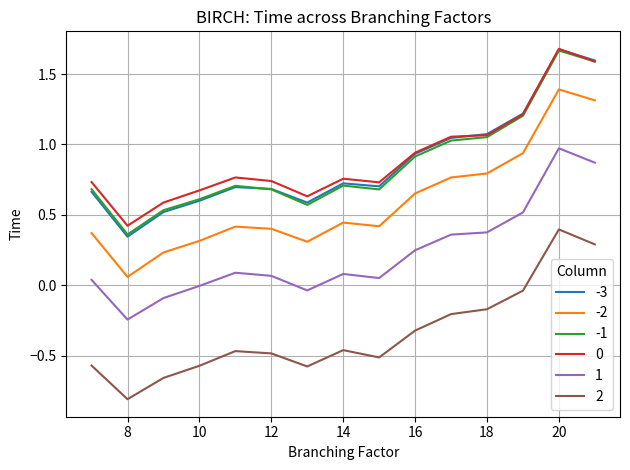

What is the maximum value for -2?

1.4